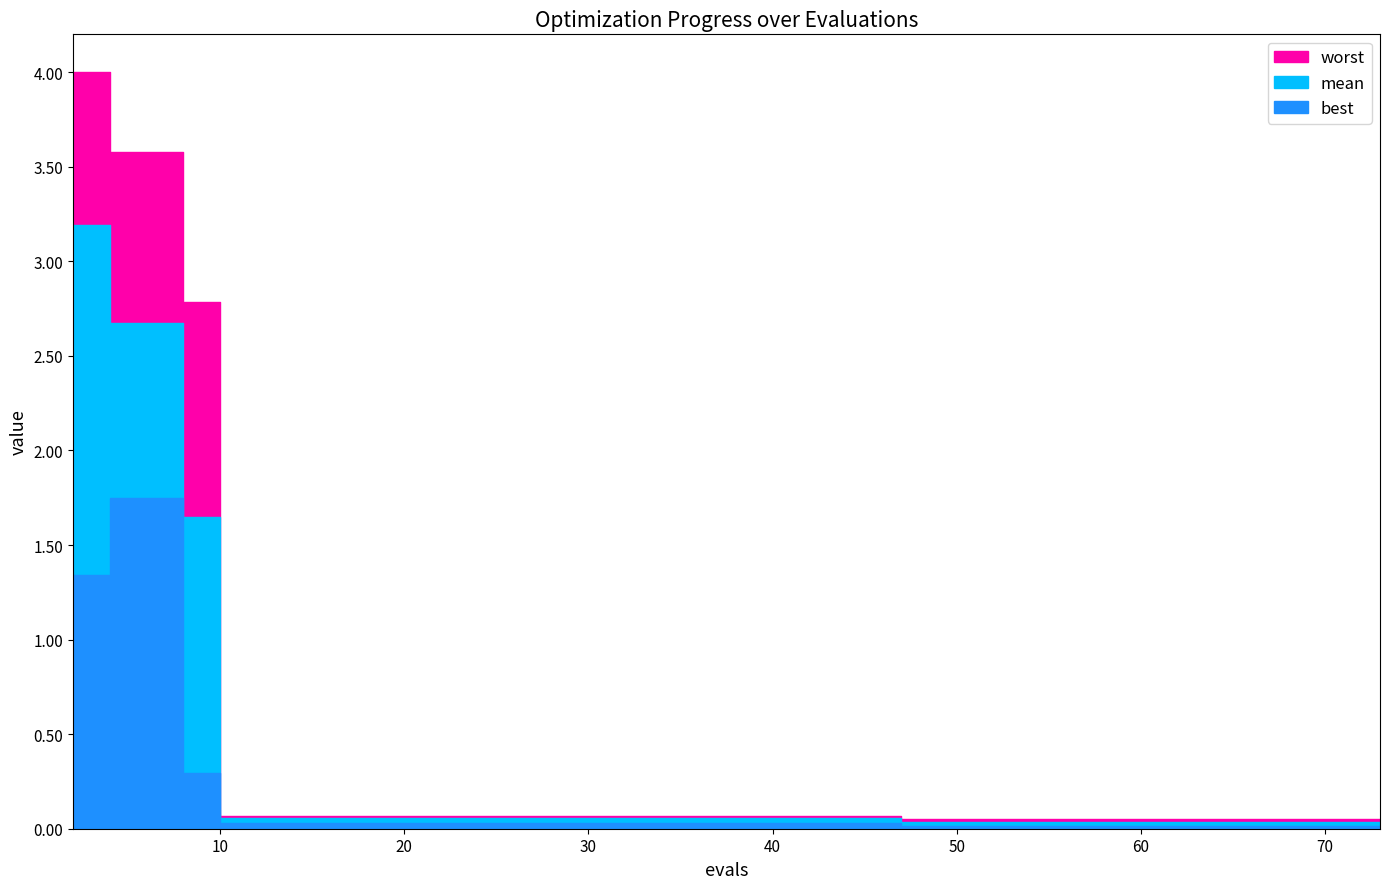

True or false: mean and best cross at least once.

False